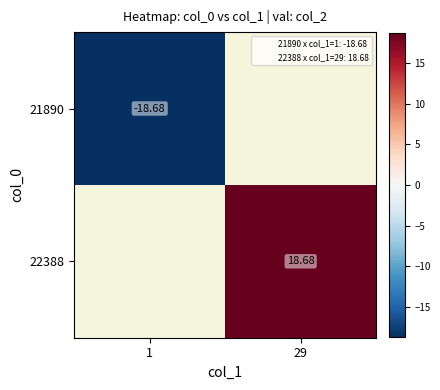

Is the value of 21890 at 1 greater than the value of 22388 at 29?

No